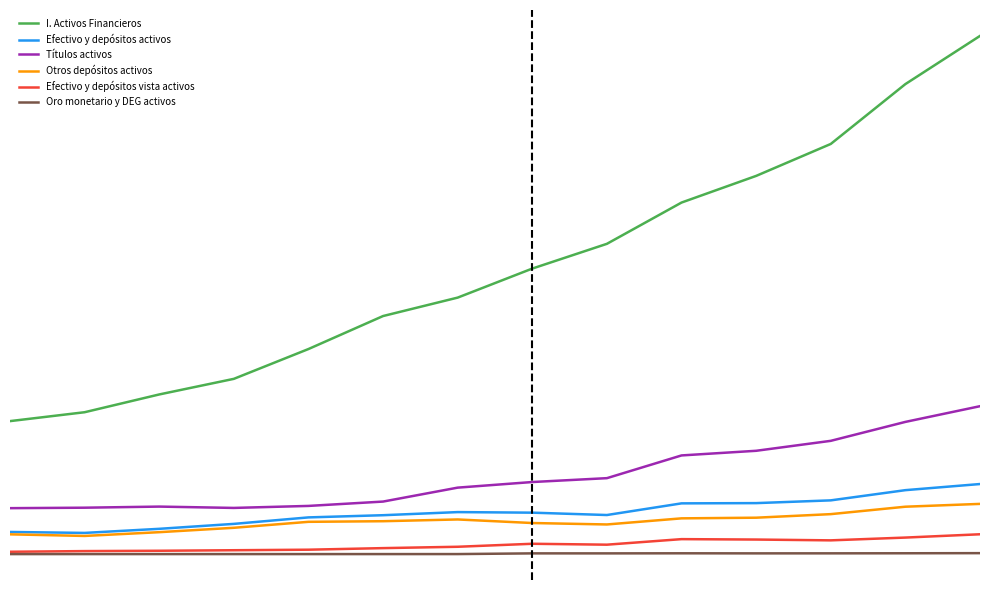

Does the chart display data point markers on the line(s)?

No